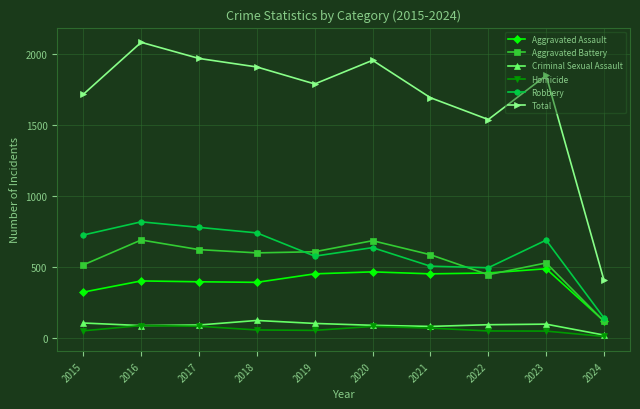

What is the difference between the highest and lowest values at 2018?

1856